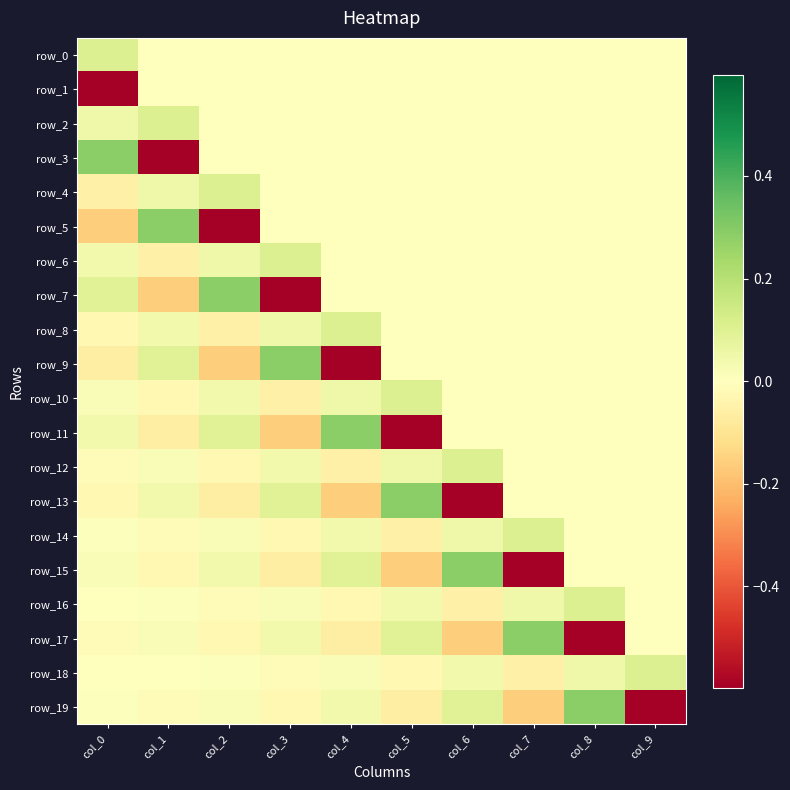

What is the maximum value for row_6?

0.1